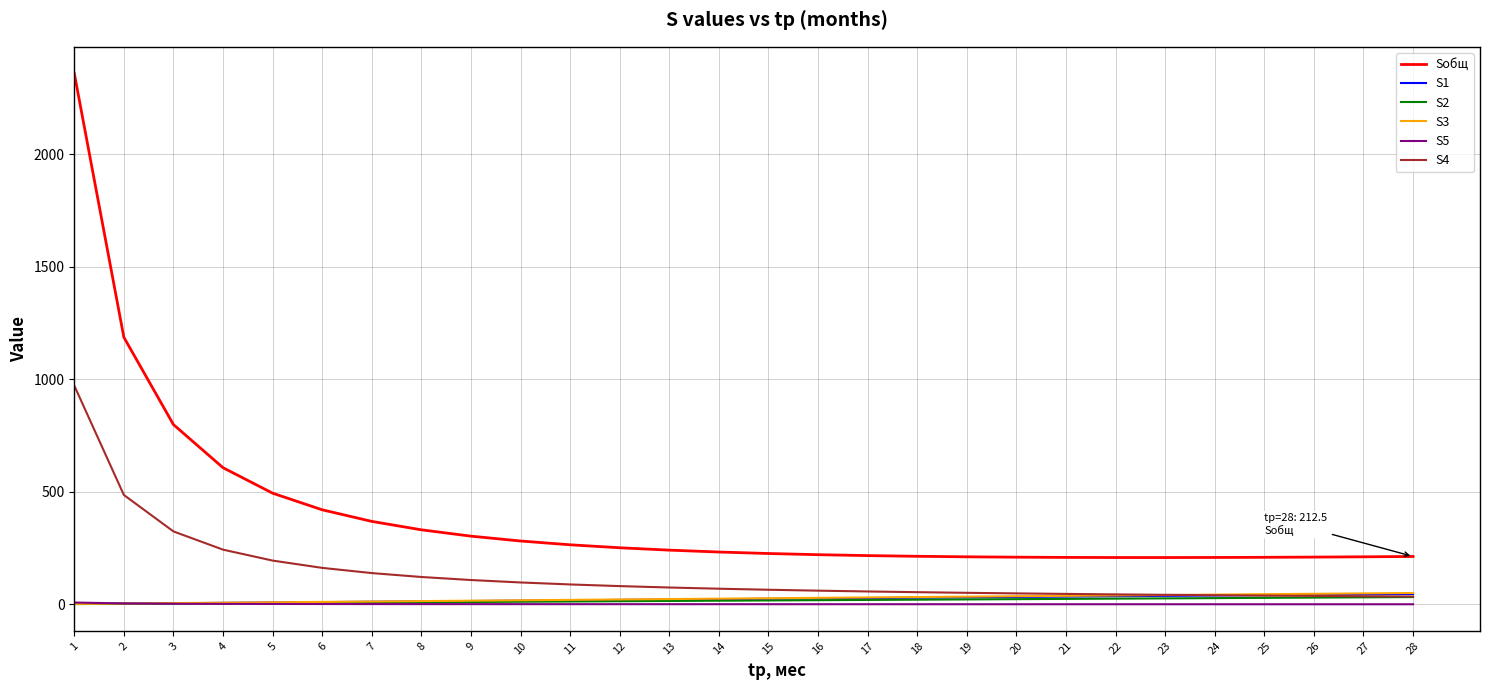

What is the smallest value displayed?

0.3